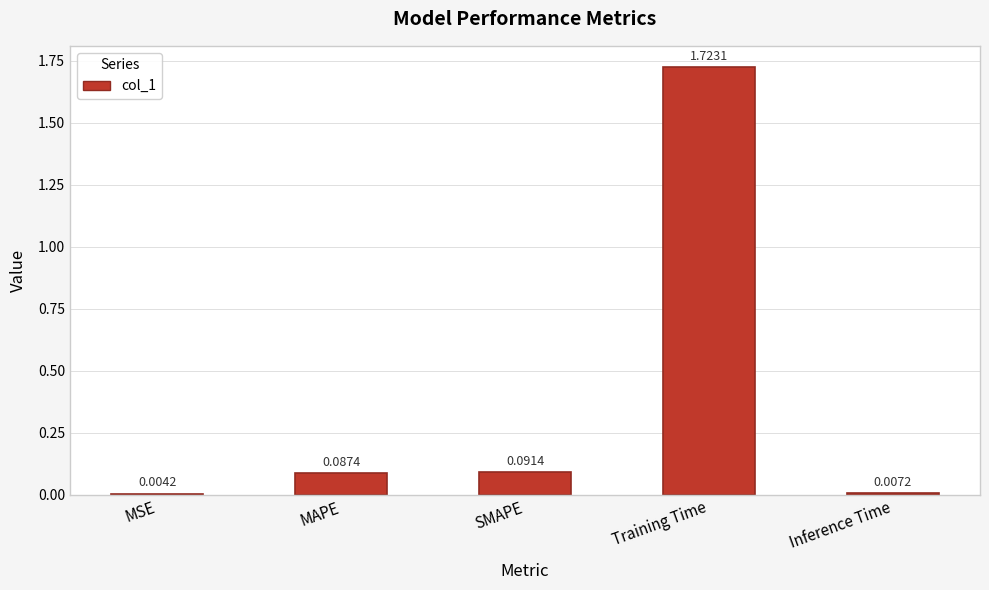

The chart shows a value of 0.7 at Training Time. True or false?

False